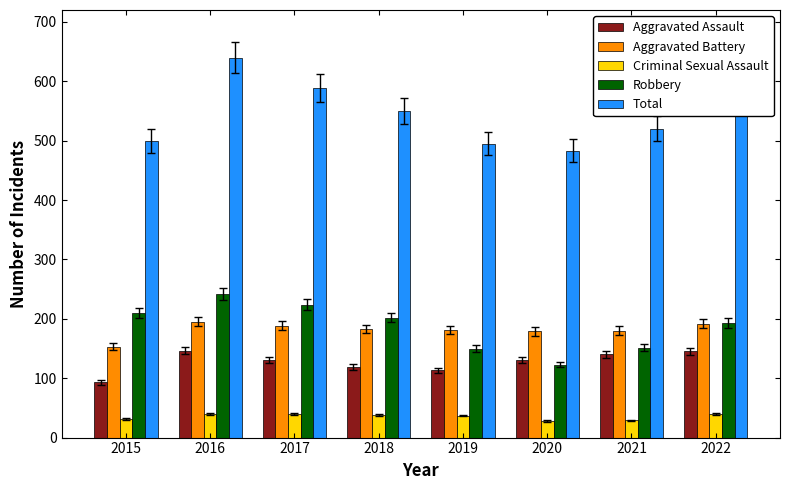

At which category is the sum across all series the highest?

2016